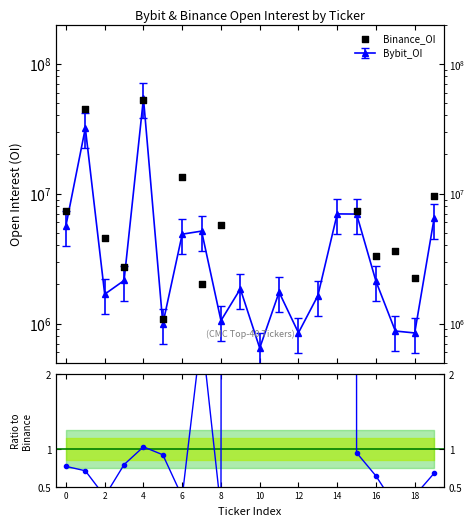

Which series contains the lowest Y value?

Bybit/Binance